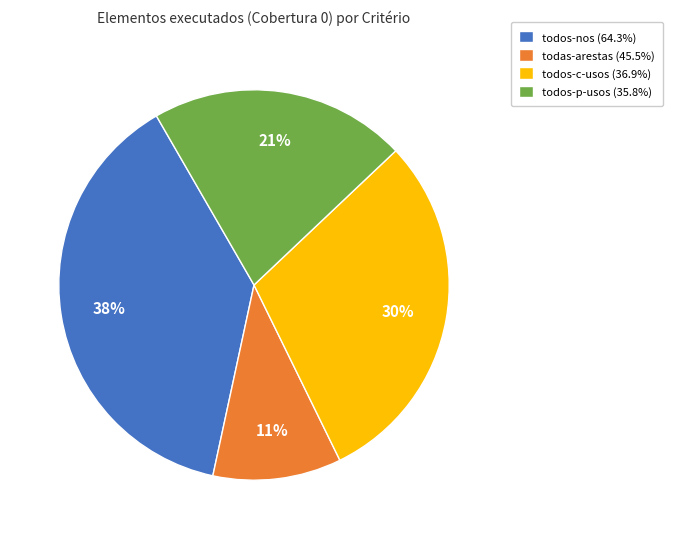

To the nearest percent, what is the combined percentage of todas-arestas (45.5%) and todos-nos (64.3%)?

49%